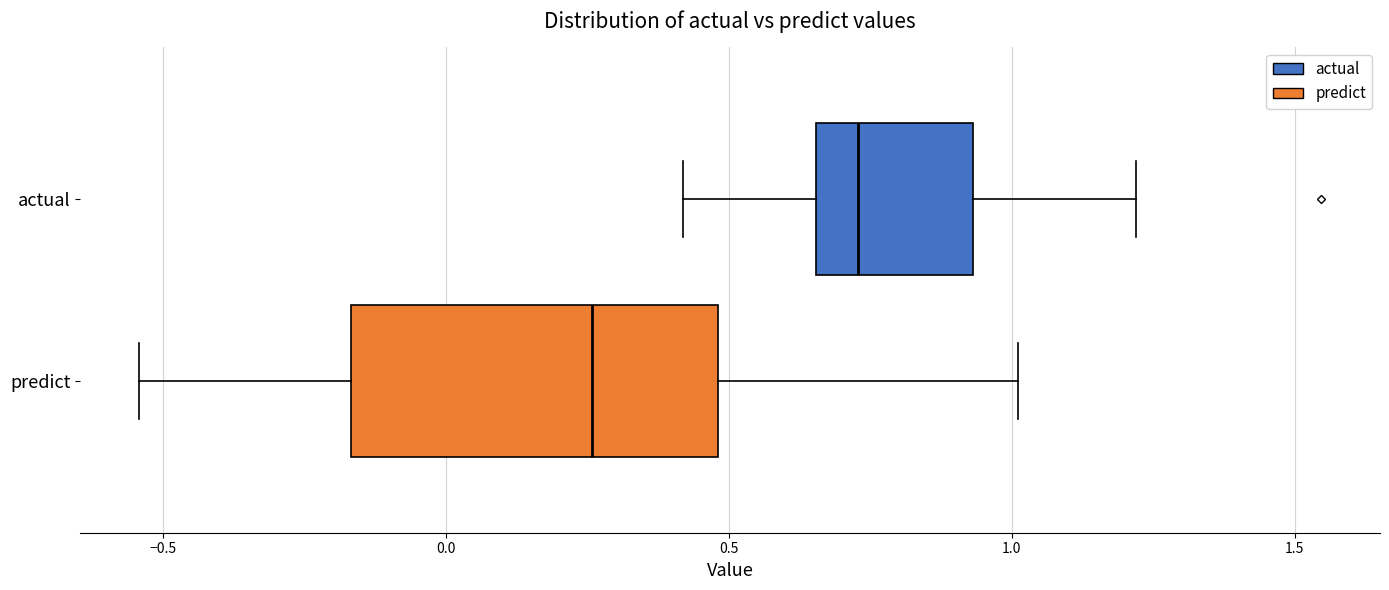

Which box is the widest, from its left edge to its right edge?

predict